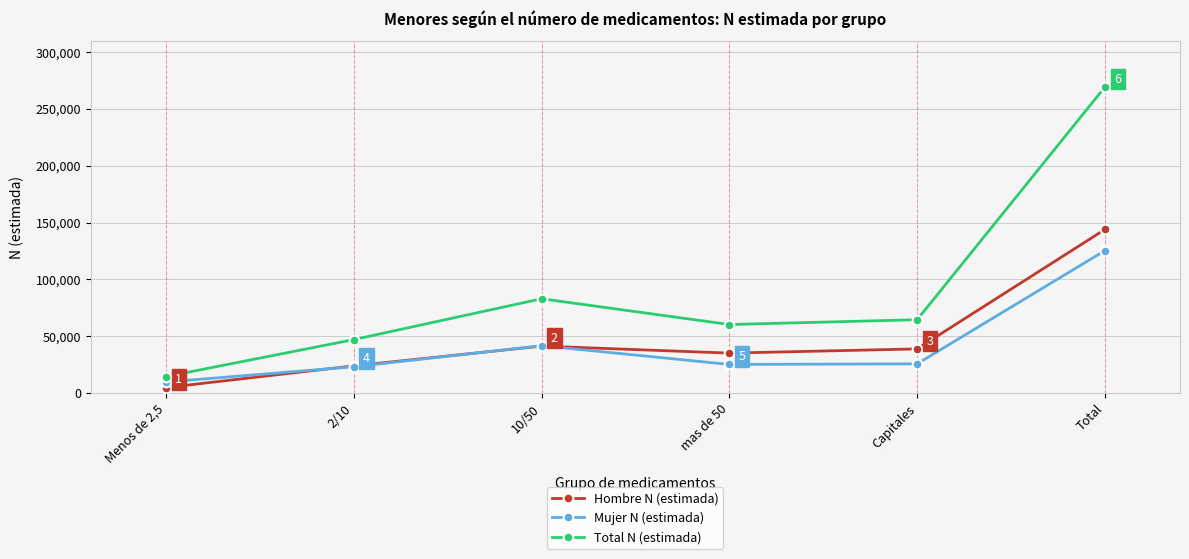

What position from the left is 2/10?

2